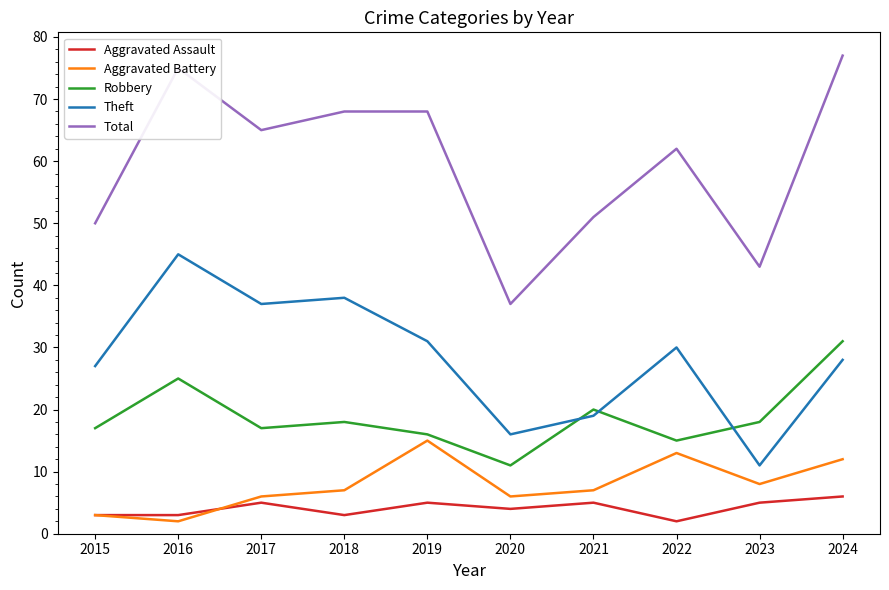

Rank the series at 2016 from highest to lowest value.

Total, Theft, Robbery, Aggravated Assault, Aggravated Battery